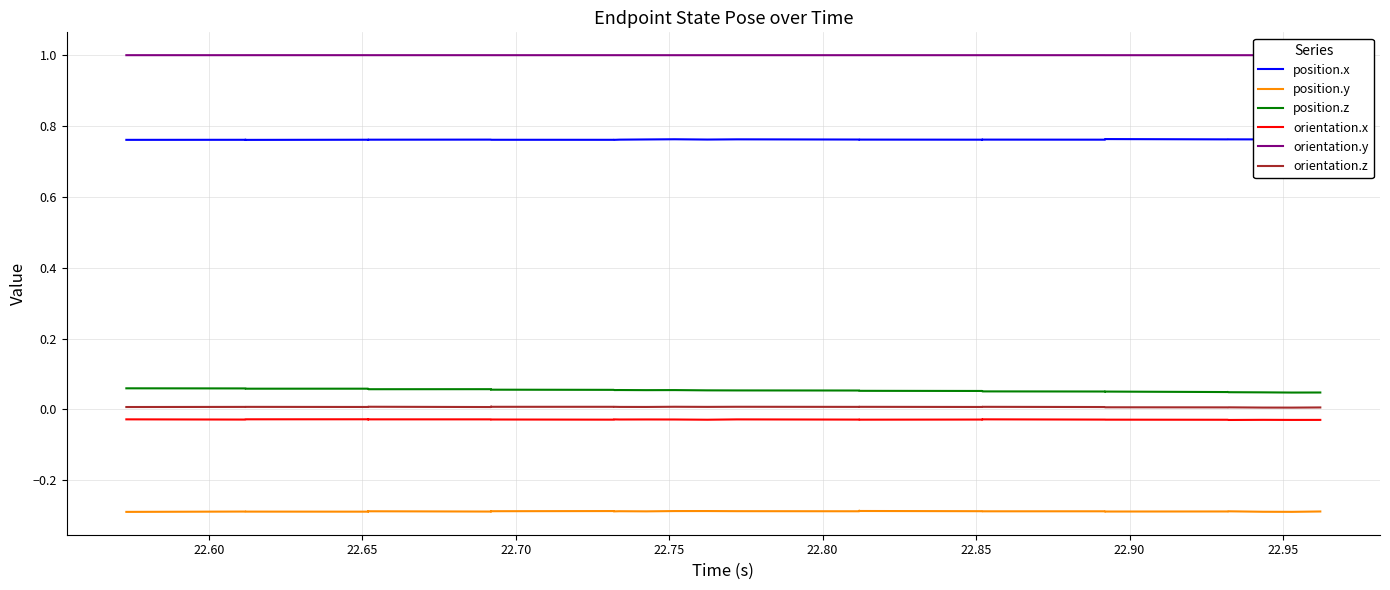

True or false: orientation.y and position.y intersect in this chart.

False